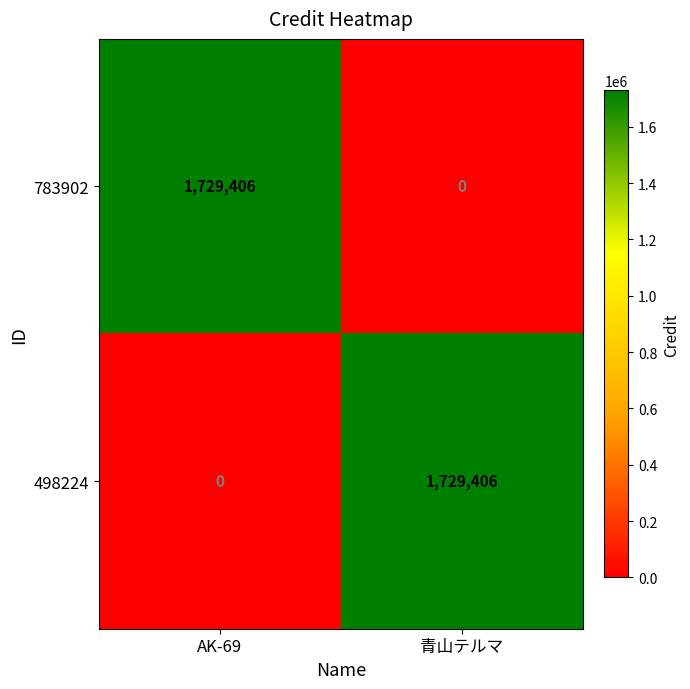

The 783902 series shows -1116651 at 青山テルマ. True or false?

False